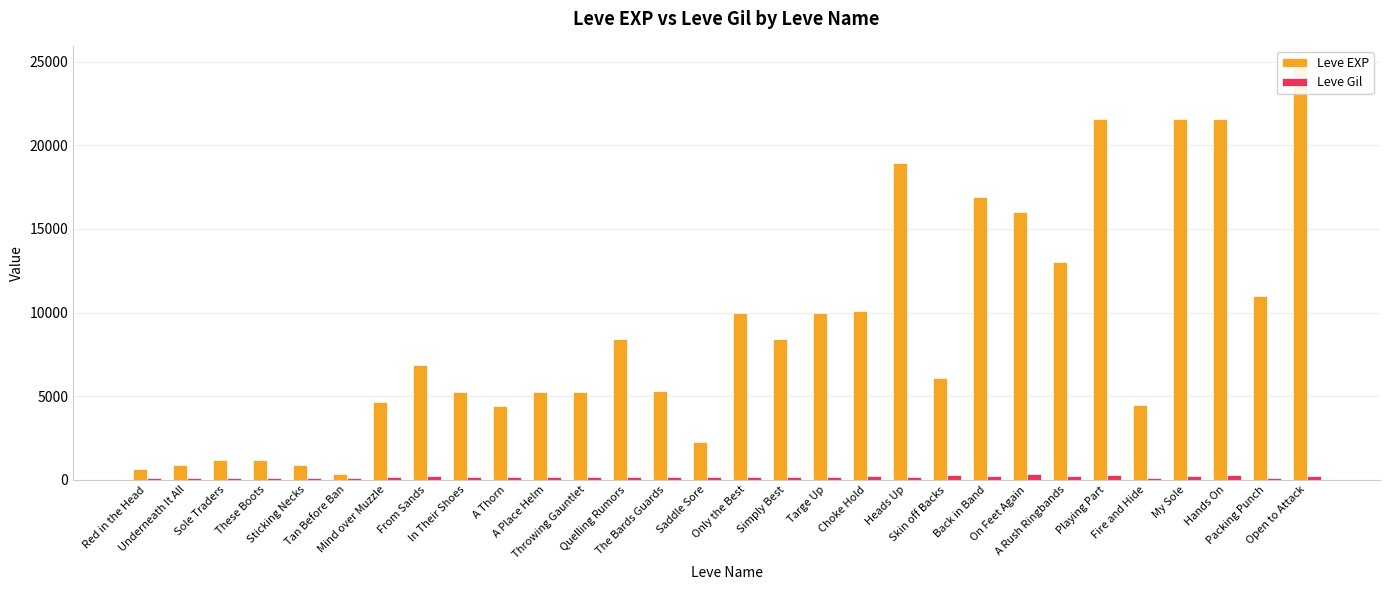

Reading right to left, extract all data points from this chart.

Leve EXP: 24710	10970	21600	21600	4440	21600	13040	15980	16920	6110	18910	10100	9990	8430	9990	2230	5330	8430	5220	5220	4410	5220	6840	4660	370	900	1160	1160	900	630
Leve Gil: 248	108	295	232	107	295	230	343	230	295	174	226	170	172	170	170	170	172	140	170	140	140	224	140	112	112	113	113	112	112